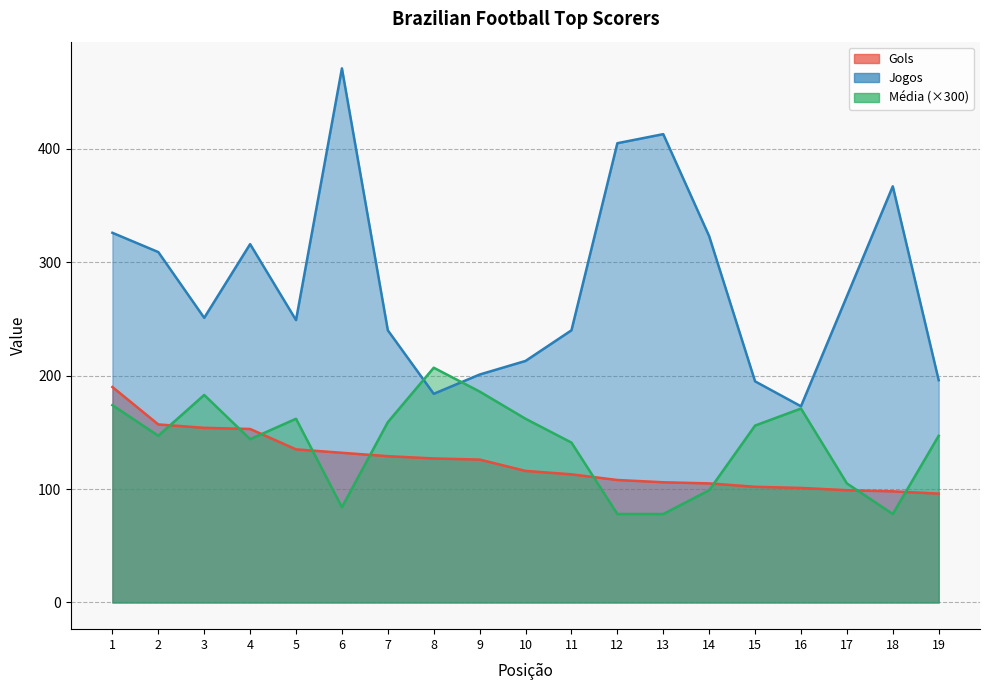

Which series changed the most between 3 and 8?

Jogos